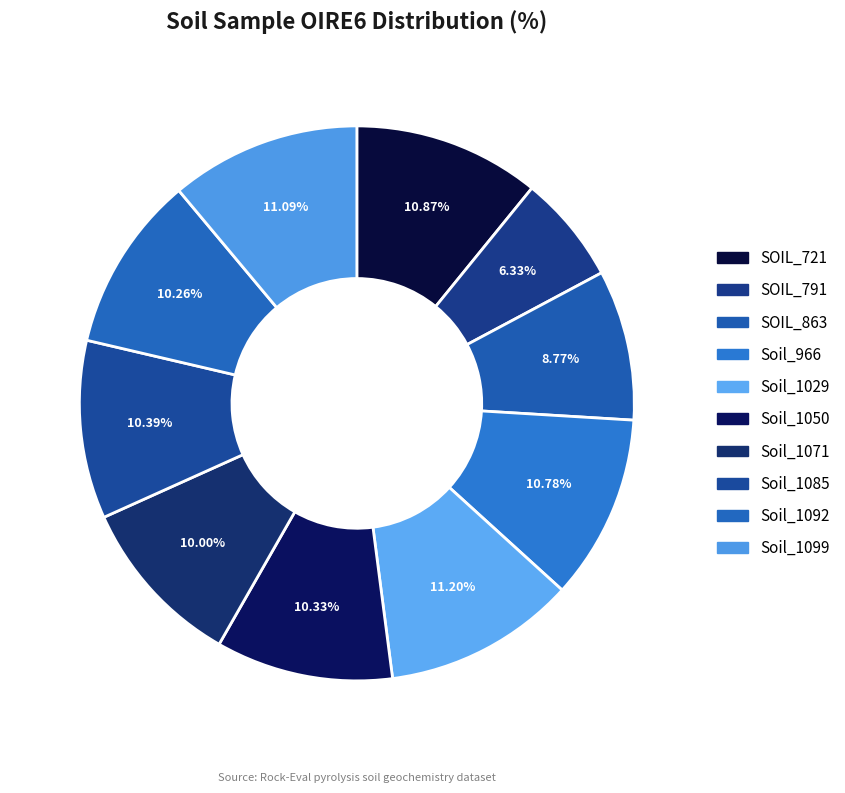

The Soil_1099 slice represents 11% of the pie. True or false?

True